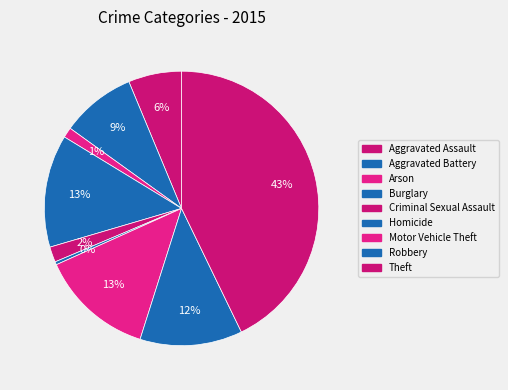

What is the smallest slice in the pie chart?

Homicide